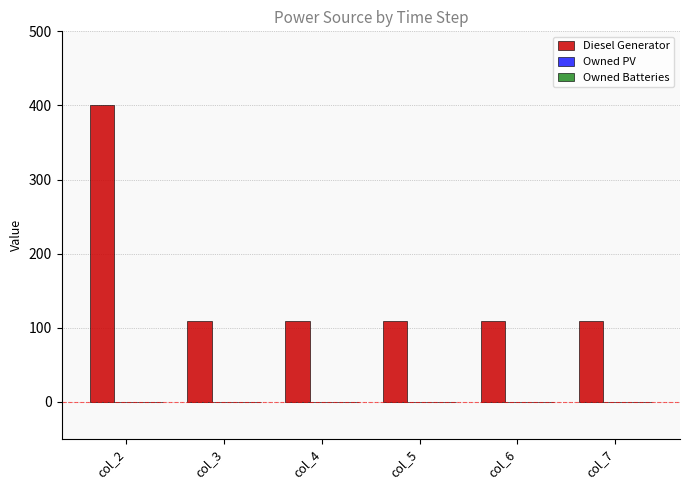

Between col_6 and col_2, which is larger?

col_2